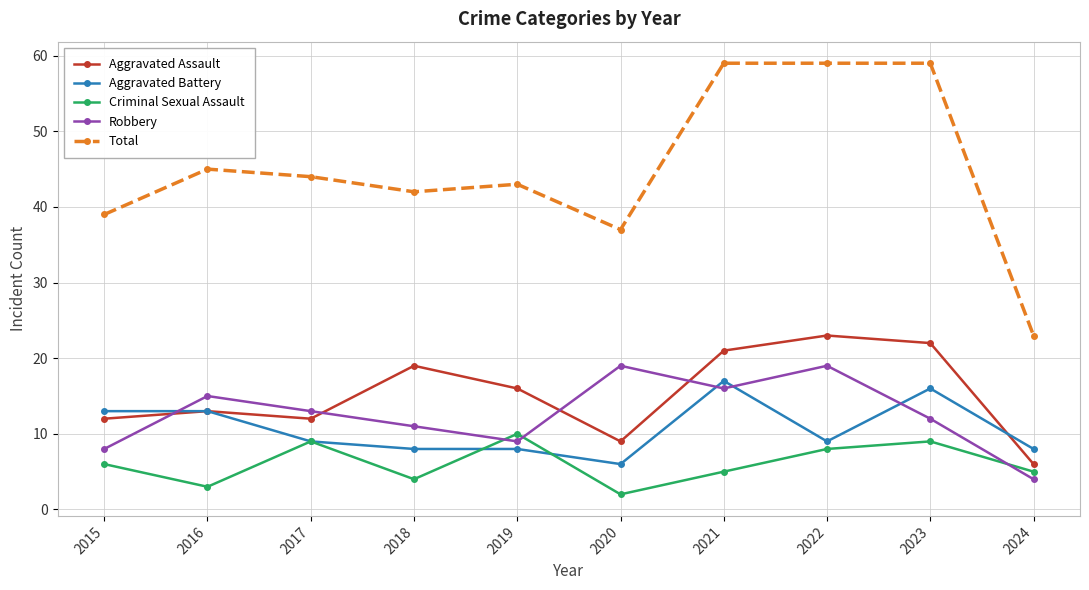

How many data points does each series have?

10